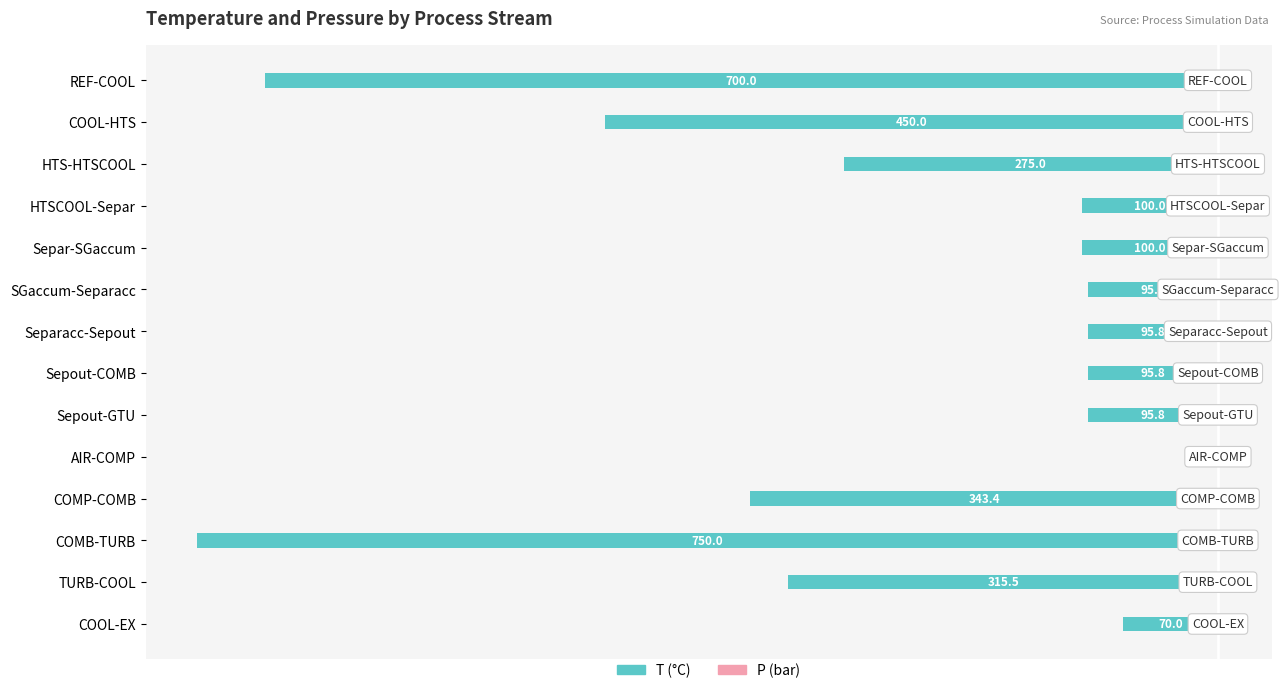

Which series has the largest range (max minus min)?

T